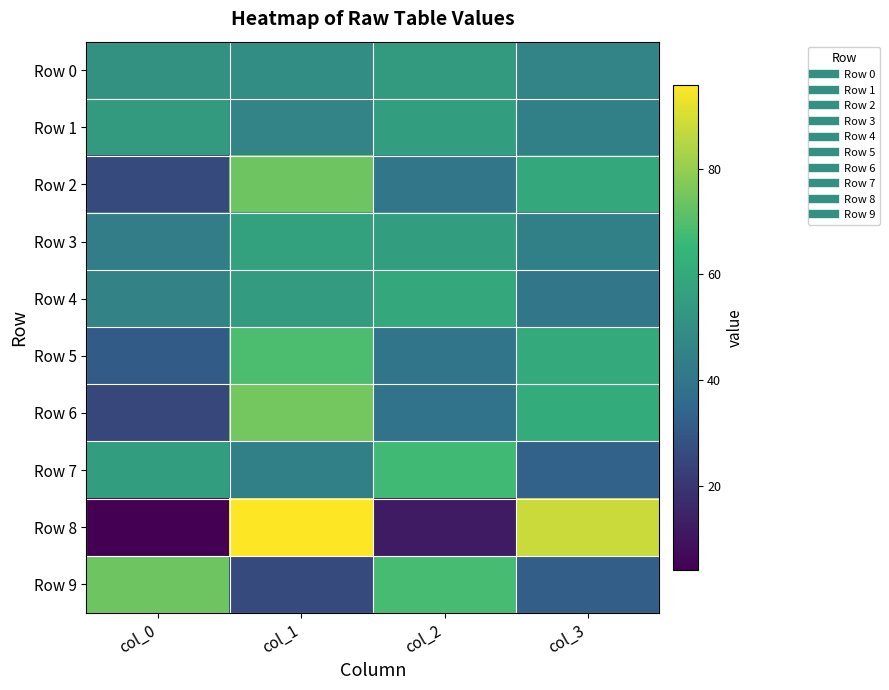

Between col_0 and col_1, which is larger?

col_0